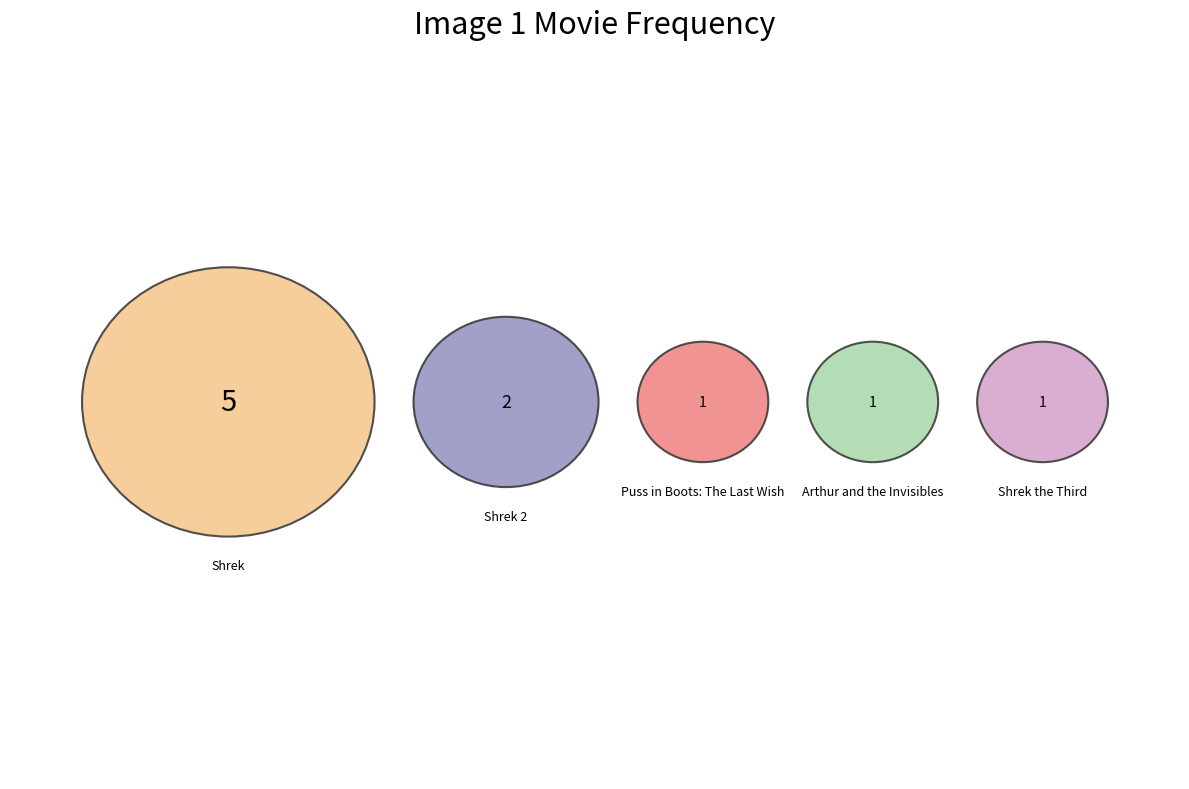

Which category has the biggest portion of the pie?

Shrek